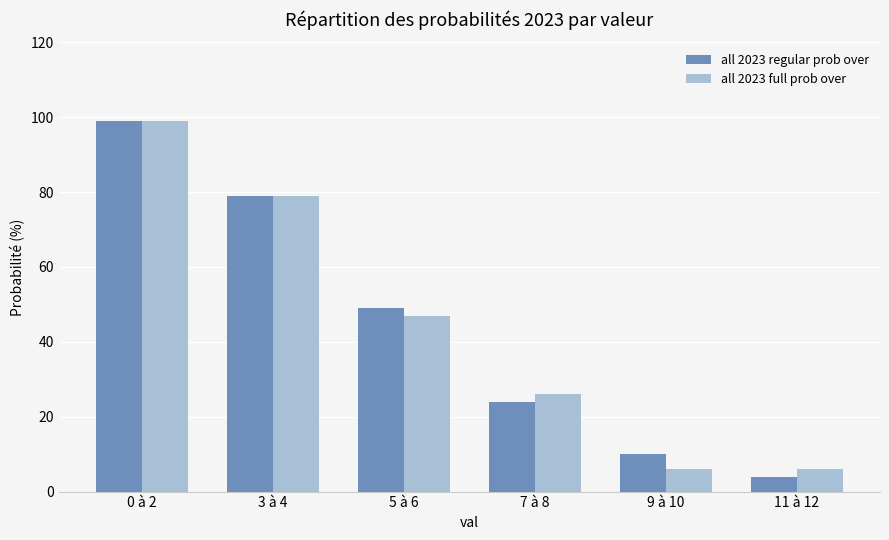

Reading left to right, transcribe all the data shown in this chart.

all 2023 regular prob over: 99	79	49	24	10	4
all 2023 full prob over: 99	79	47	26	6	6